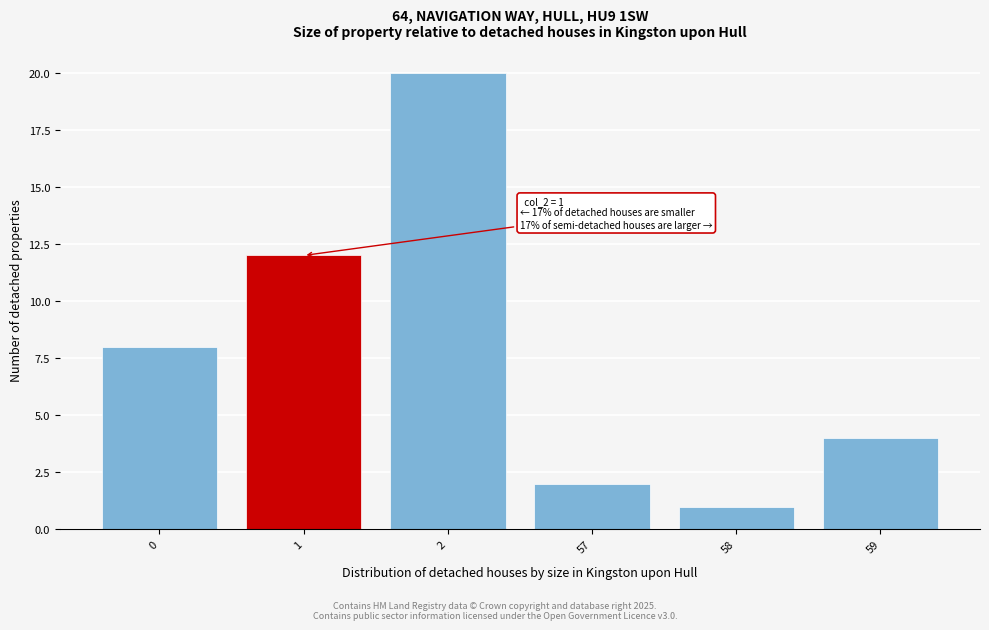

Reading right to left, list all the values displayed in this chart.

59=4	58=1	57=2	2=20	1=12	0=8